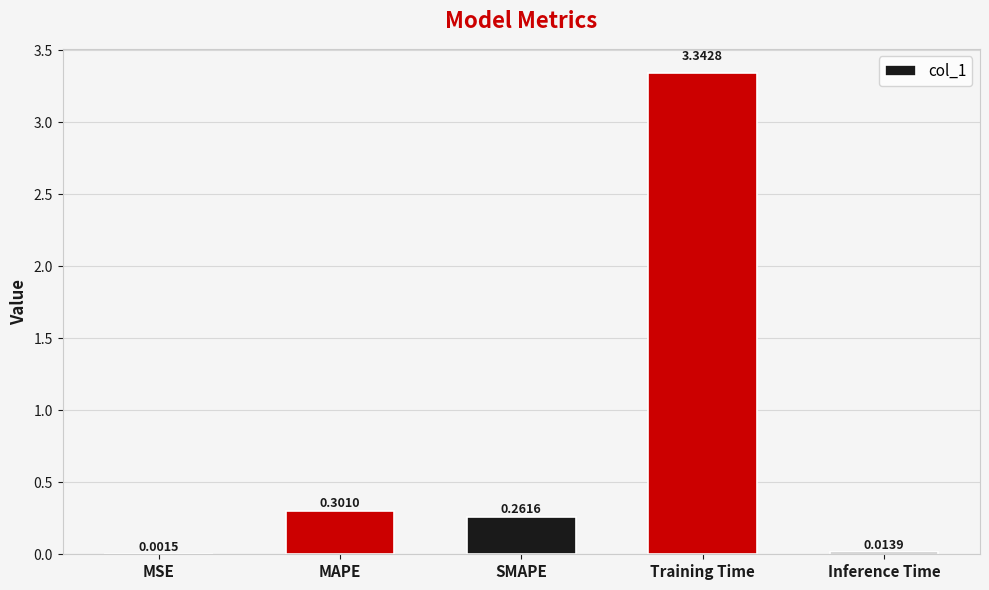

True or false: the data shows 5.0 at Training Time.

False